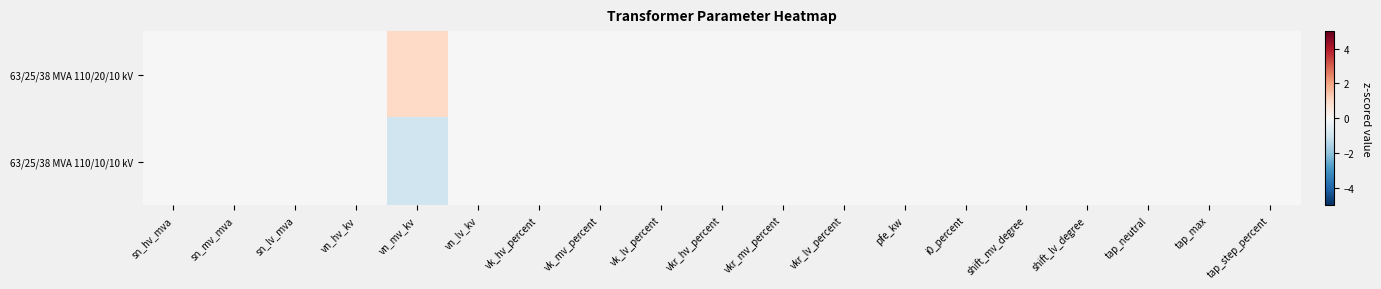

Rank the series at shift_lv_degree from highest to lowest value.

63/25/38 MVA 110/20/10 kV, 63/25/38 MVA 110/10/10 kV